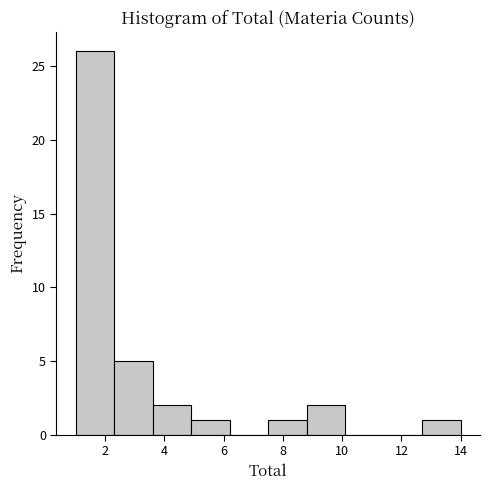

How tall is the bar that spans 1.0 to 2.3 on the x-axis? Neither the bar edges nor the heights are printed on the chart, so give them approximately, as read against the axes.

26